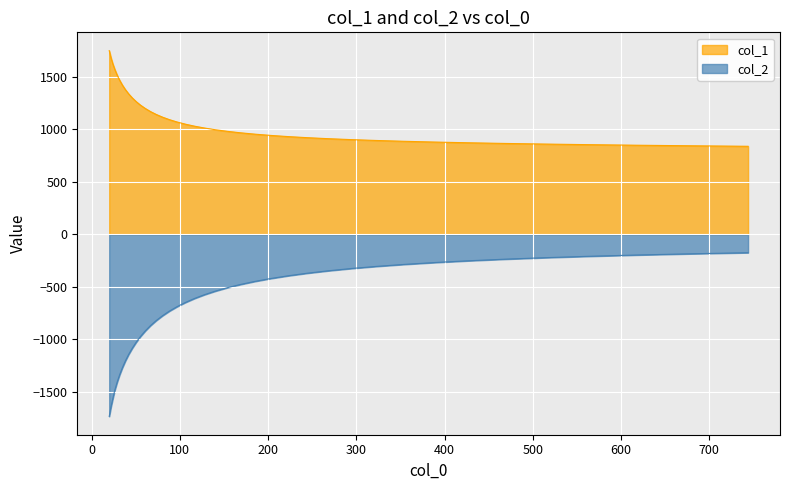

Reading left to right, extract all data points from this chart.

col_1: 1749.4	1682.6	1622.5	1567.6	1515.7	1466.8	1421.0	1377.8	1337.1	1298.9	1263.1	1229.5	1198.0	1168.5	1141.1	1115.5	1091.6	1069.5	1048.8	1029.7	1012.0	995.6	980.4	966.3	953.4	941.2	930.1	919.8	910.2	901.3	893.1	885.4	878.1	871.3	865.0	859.0	853.3	847.9	842.7	837.8
col_2: -1736.5	-1647.7	-1566.6	-1483.4	-1409.8	-1339.7	-1272.7	-1208.0	-1145.9	-1086.8	-1029.2	-974.1	-921.4	-870.8	-822.8	-776.8	-732.8	-691.1	-651.2	-613.0	-576.8	-542.4	-509.8	-478.9	-449.6	-422.1	-396.1	-371.6	-348.5	-326.9	-306.7	-287.7	-270.0	-253.5	-238.1	-223.8	-210.5	-198.2	-186.8	-176.2